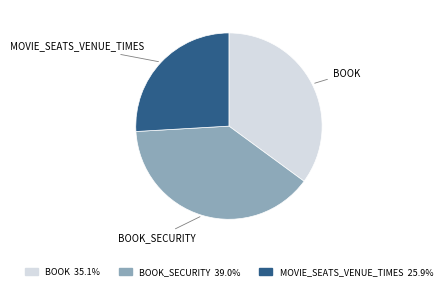

Is there any slice that represents more than half of the pie?

No